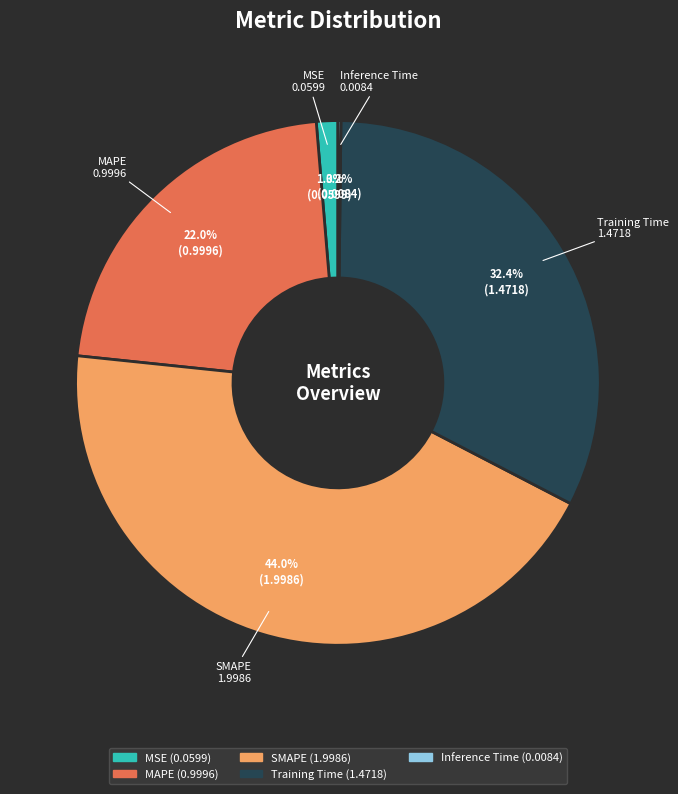

Which slice is the largest?

SMAPE